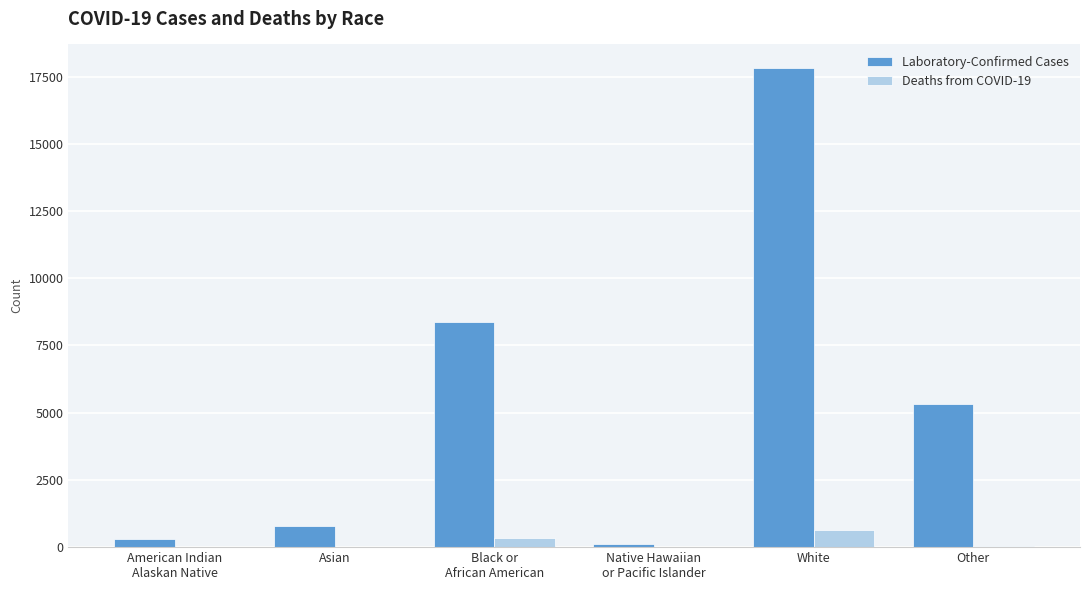

What are all the series names shown in the legend?

Laboratory-Confirmed Cases, Deaths from COVID-19